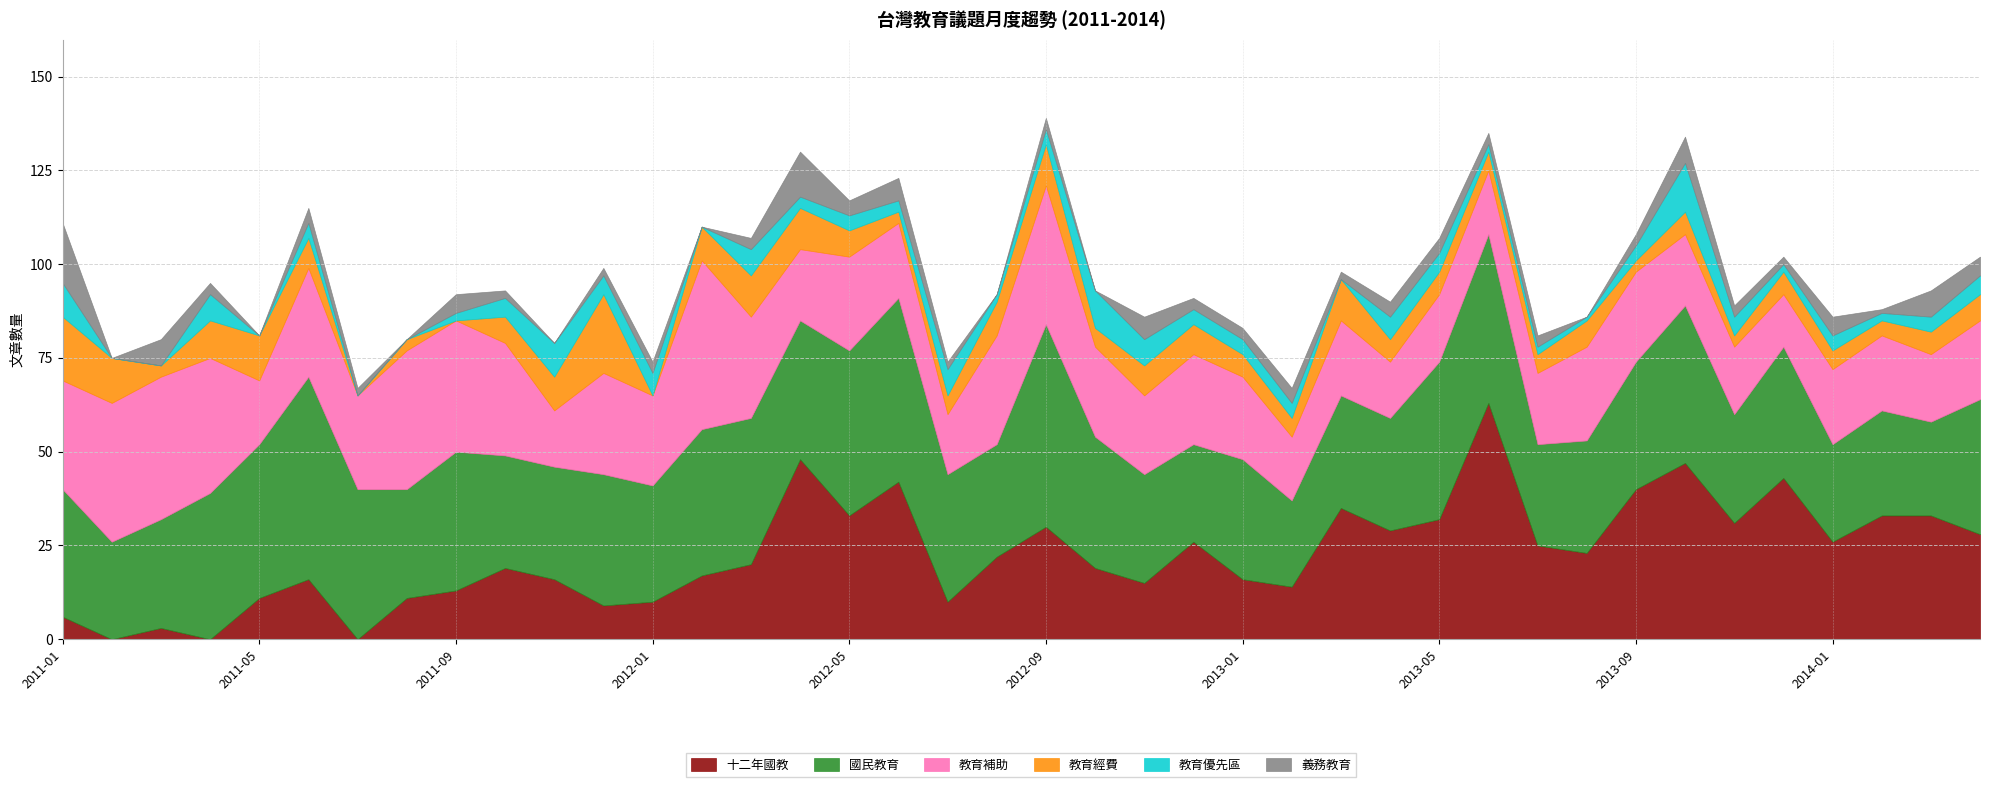

How many data points in 教育經費 are less than 6?

15